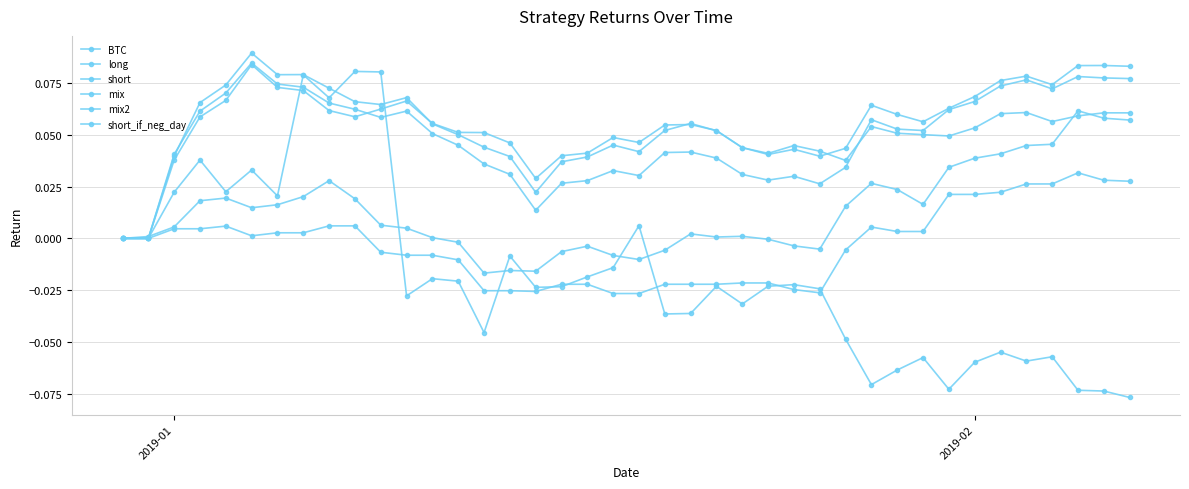

Does the chart have visible grid lines?

Yes